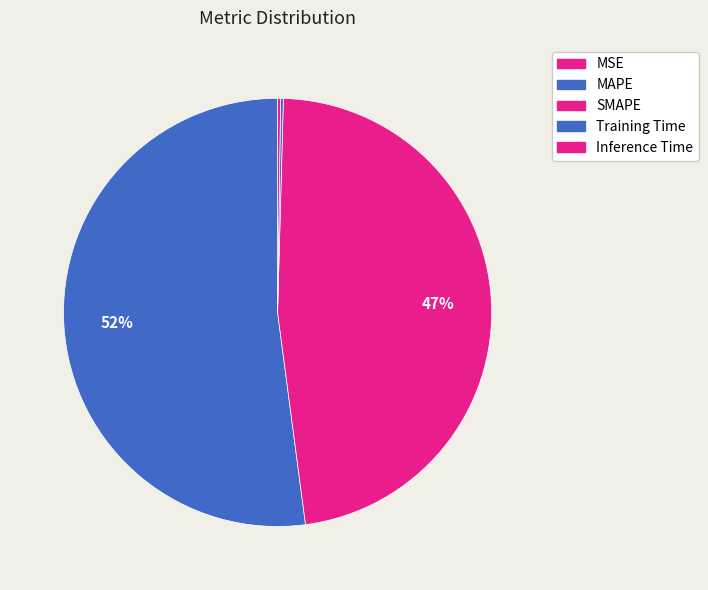

The Training Time slice represents 6% of the pie. True or false?

False